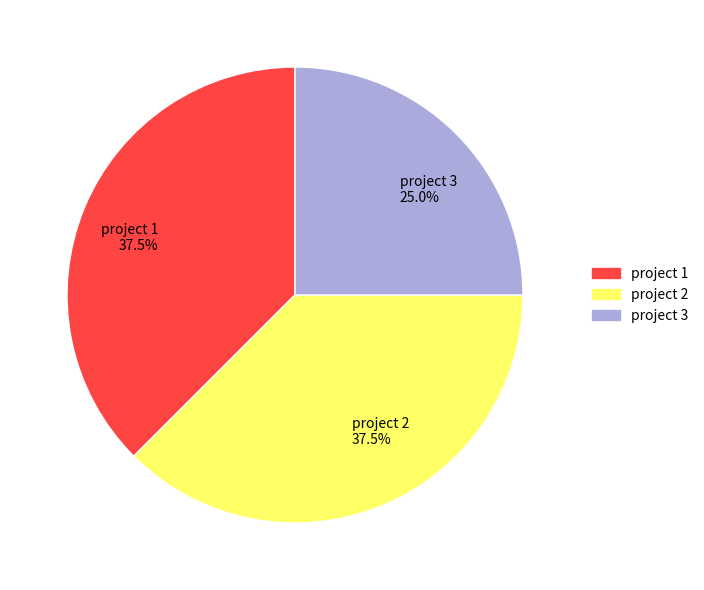

What is the ratio of the value at project 3 to the value at project 1?

0.7